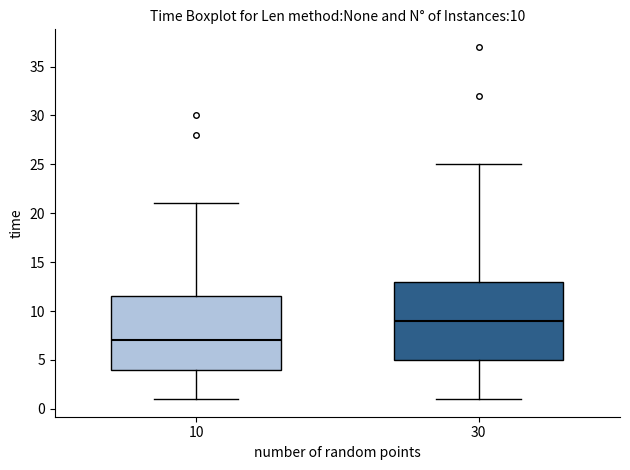

Which box is the tallest, from its lower edge to its upper edge?

30